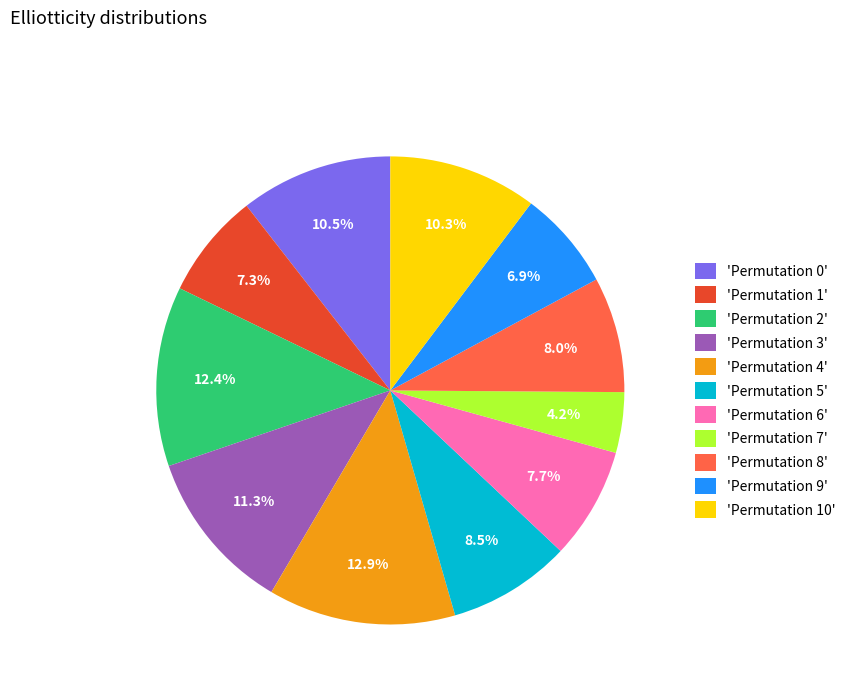

Approximately how many times larger is the value at 'Permutation 10' compared to 'Permutation 8'?

1.3